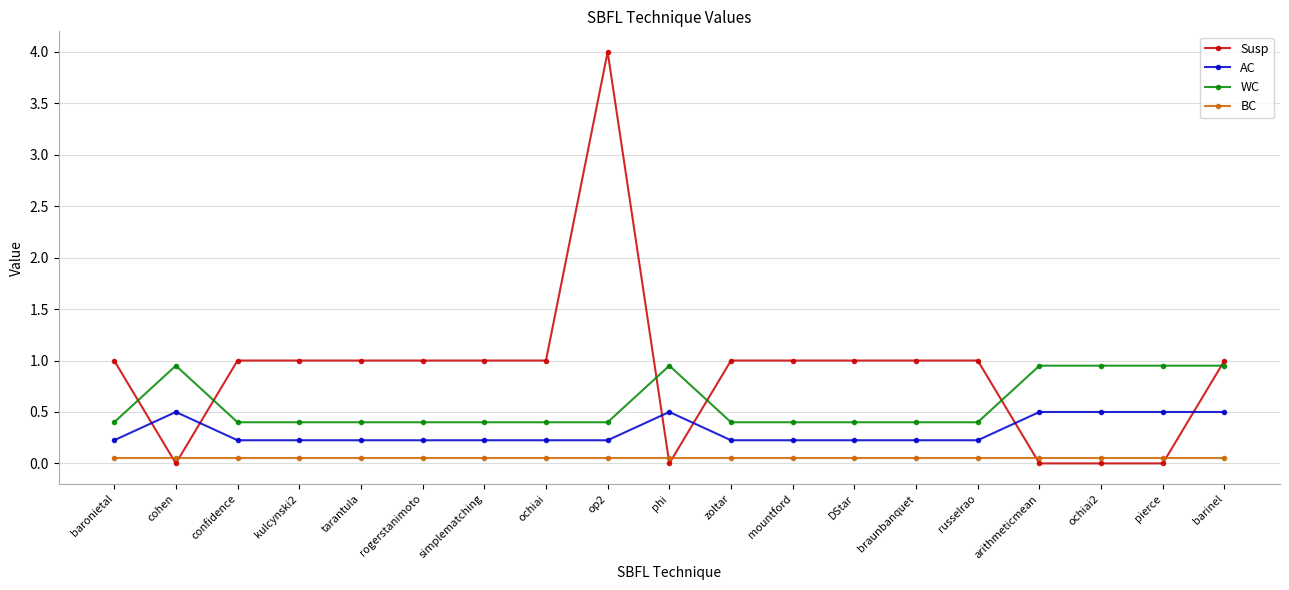

Which series has the largest total across all categories?

Susp